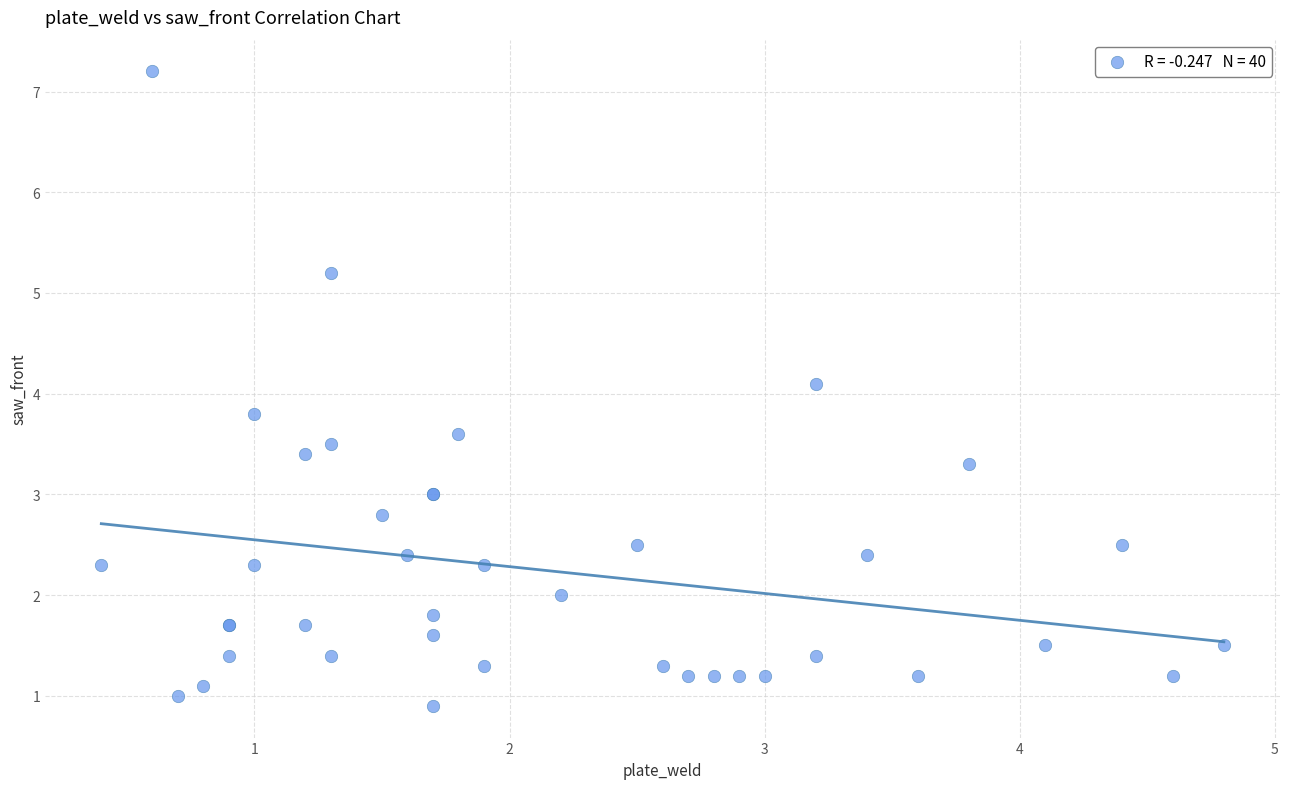

What Y value in the scatter plot is closest to 4?

4.1